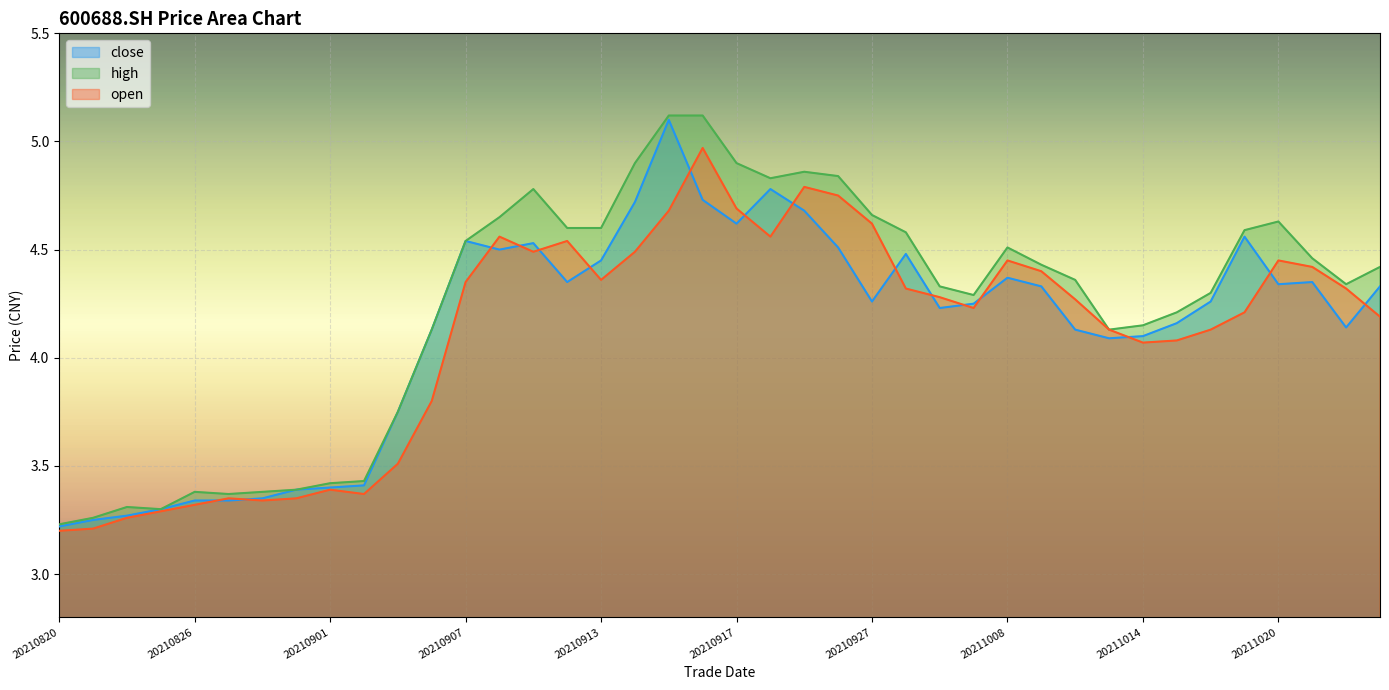

True or false: high has more than 1 points higher than both neighbors.

True